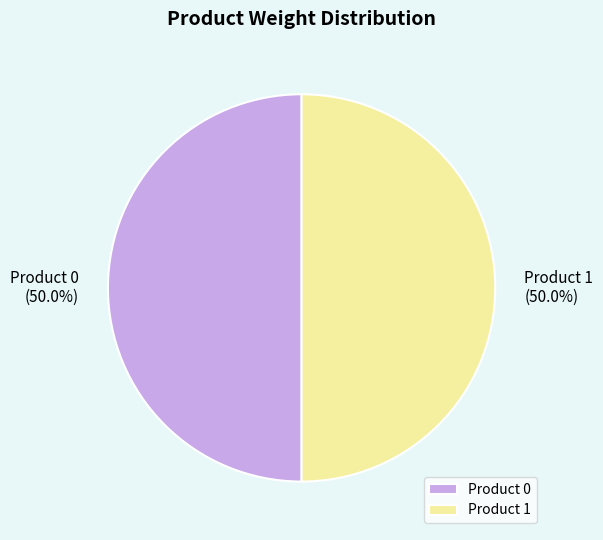

Is the sum of Product 0 and Product 1 greater than half?

Yes